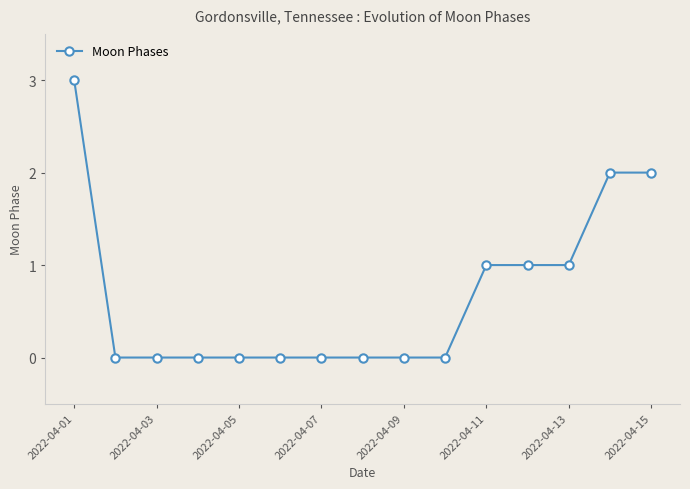

What is the difference between the maximum and minimum values?

3